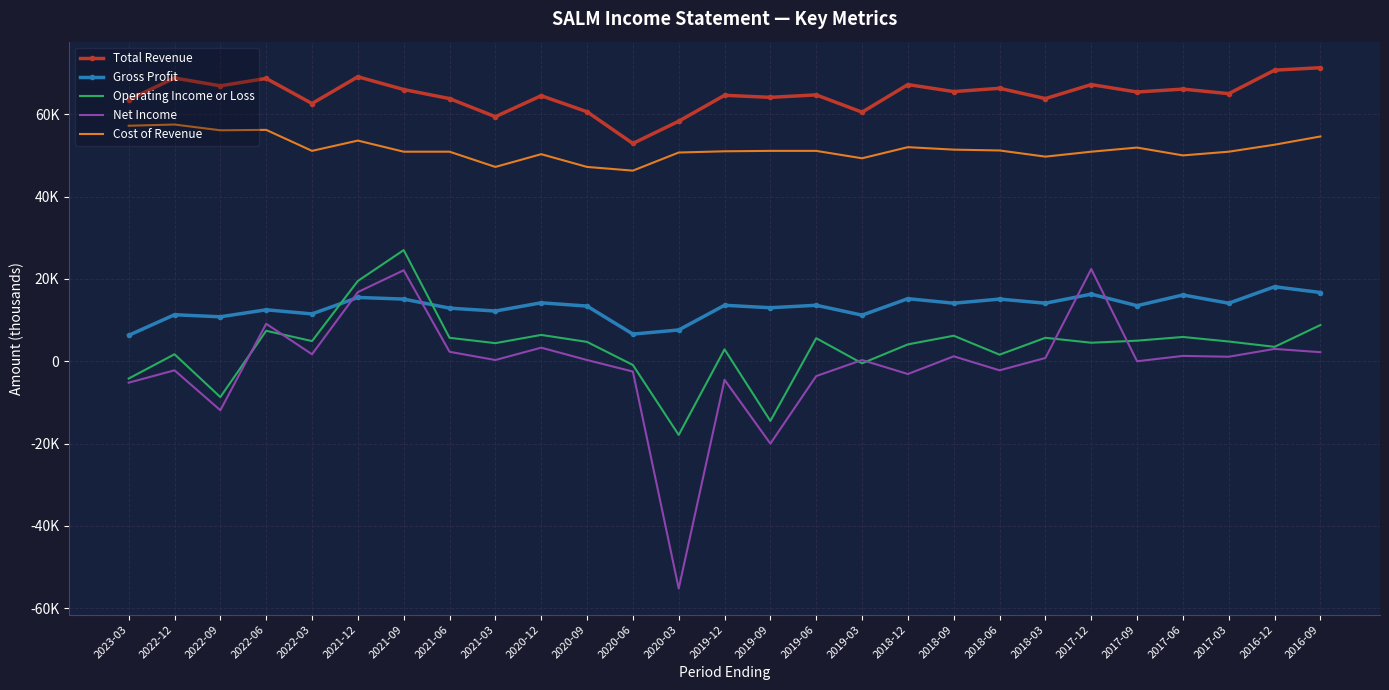

Rank the series at 2022-03 from lowest to highest value.

Net Income, Operating Income or Loss, Gross Profit, Cost of Revenue, Total Revenue